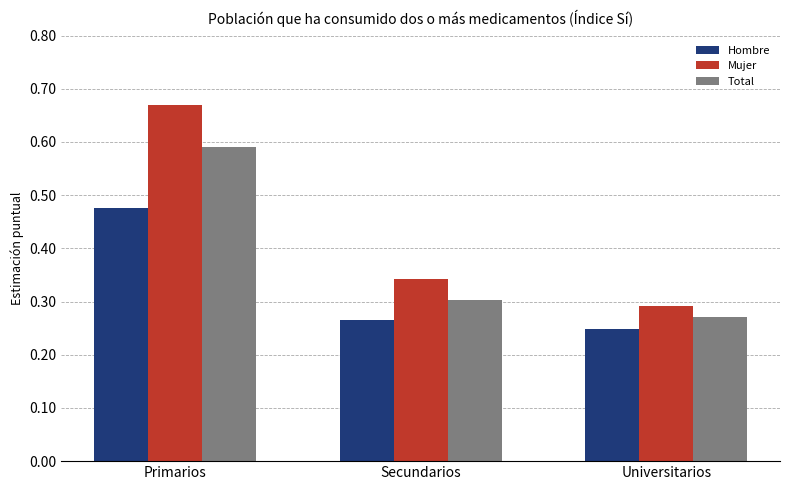

List the series in order of their peak value, lowest first.

Hombre, Total, Mujer